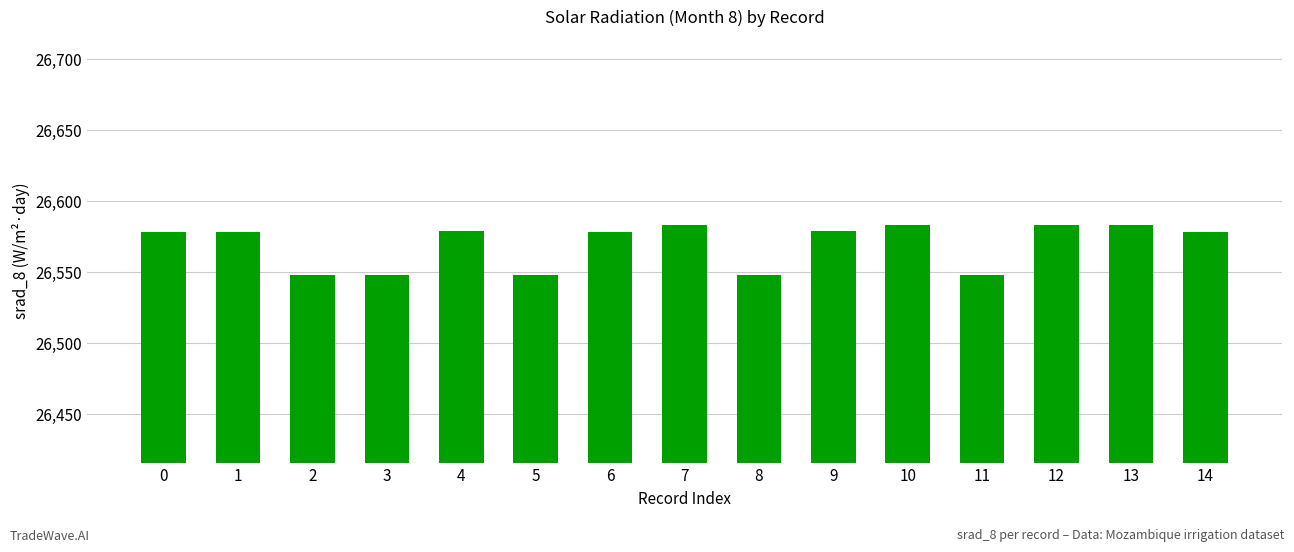

How many data points does each series have?

15